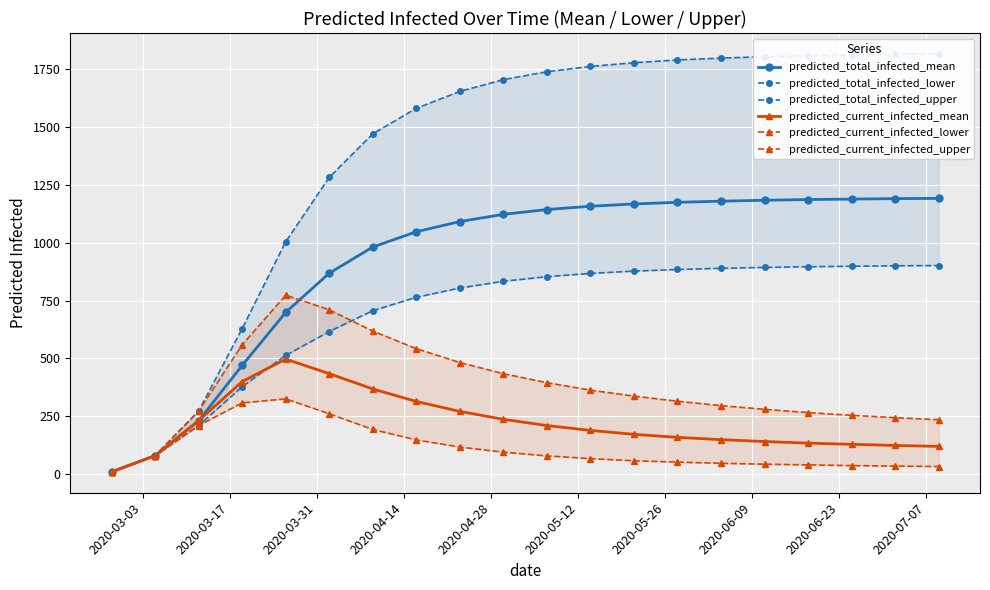

True or false: predicted_total_infected_lower and predicted_total_infected_upper cross at least once.

False